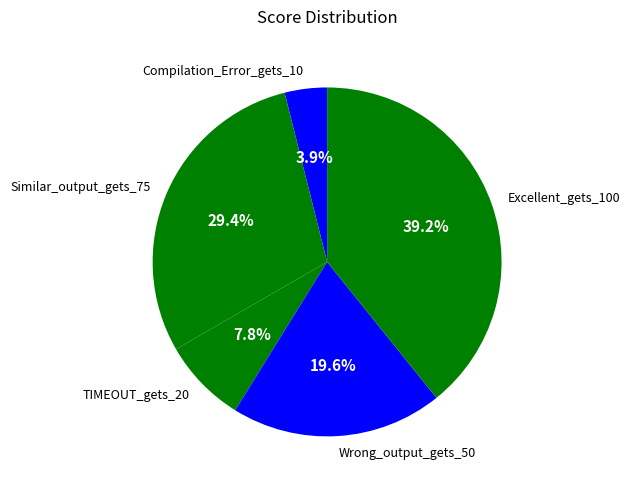

What is the smallest slice in the pie chart?

Compilation_Error_gets_10